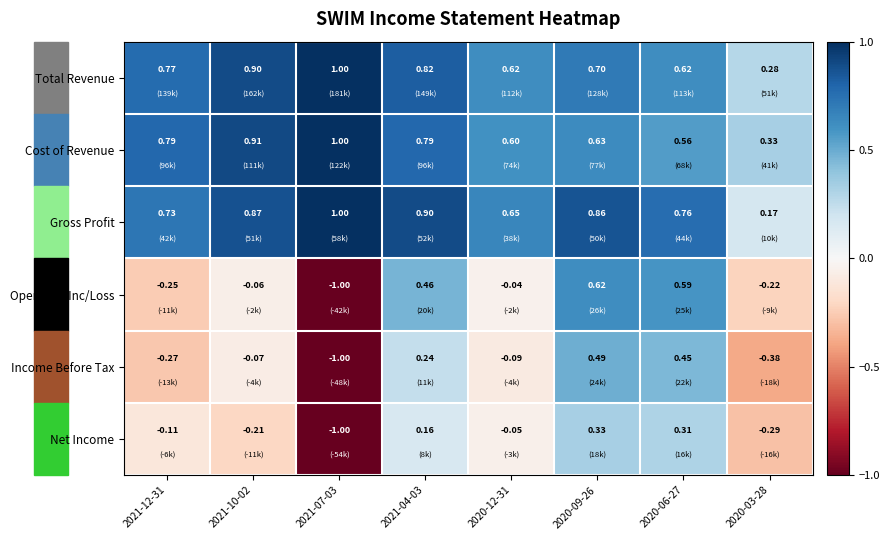

Which series has the largest range (max minus min)?

Operating Inc/Loss